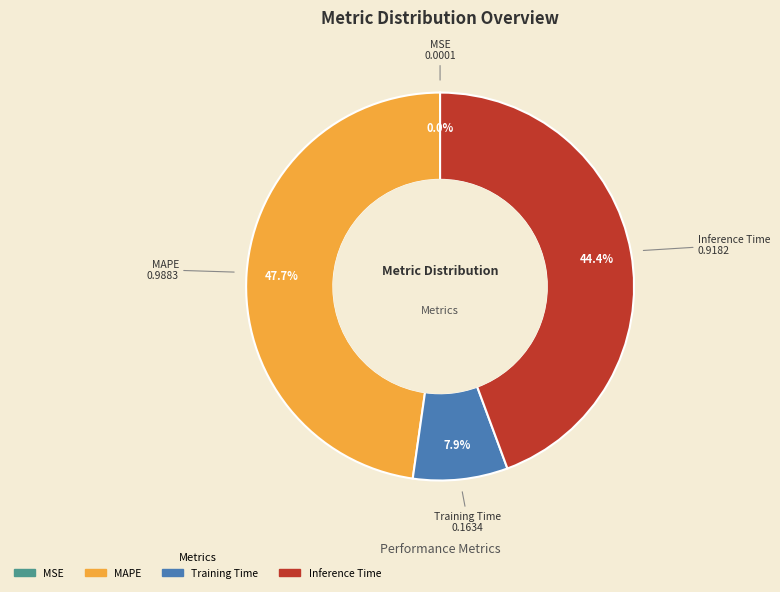

Is there a majority slice in this chart?

No